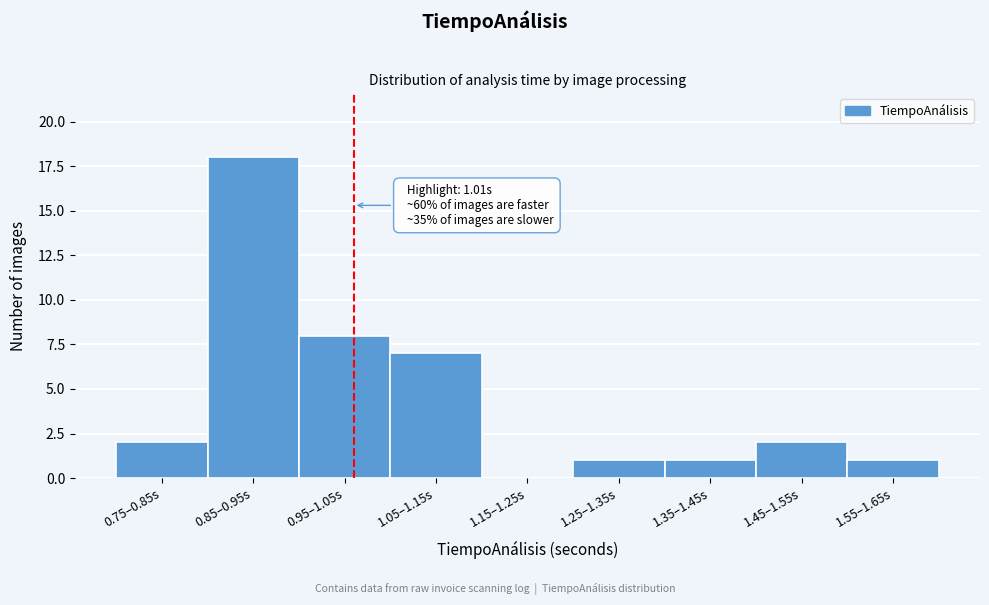

Reading left to right, transcribe all the data shown in this chart.

0.75–0.85s=2	0.85–0.95s=18	0.95–1.05s=8	1.05–1.15s=7	1.15–1.25s=0	1.25–1.35s=1	1.35–1.45s=1	1.45–1.55s=2	1.55–1.65s=1